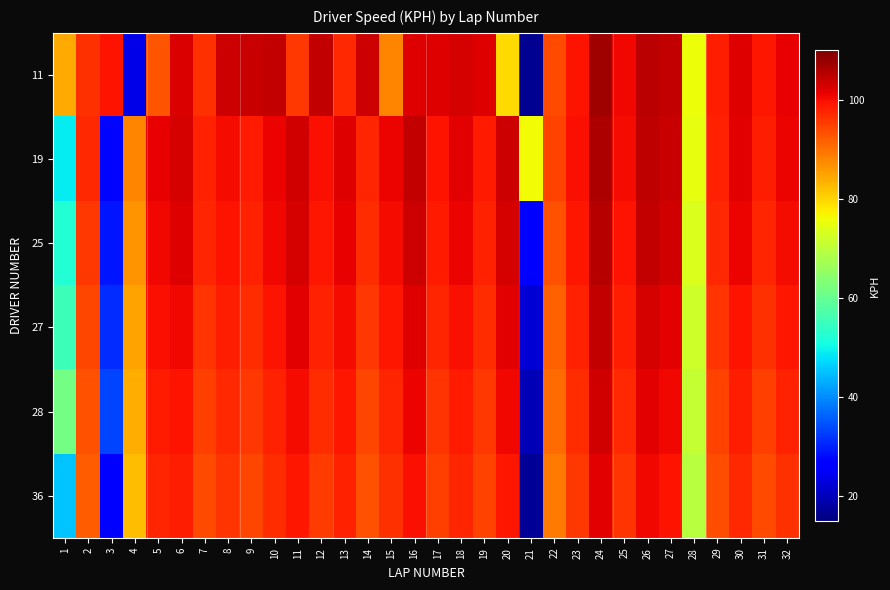

Reading left to right, extract all data points from this chart.

11: 1=84.1	2=96.6	3=99.6	4=23.8	5=92.9	6=102.3	7=96.4	8=103.4	9=103.7	10=104.3	11=95.7	12=104.3	13=97.2	14=103.5	15=88.0	16=101.9	17=101.9	18=102.7	19=101.9	20=79.5	21=16.8	22=93.9	23=99.6	24=107.3	25=100.5	26=105.0	27=104.3	28=75.6	29=98.4	30=102.0	31=98.9	32=101.4
19: 1=48.9	2=97.1	3=27.4	4=87.9	5=101.3	6=102.6	7=98.1	8=100.2	9=98.5	10=101.0	11=103.2	12=99.8	13=102.1	14=97.5	15=100.8	16=104.1	17=99.3	18=101.7	19=98.8	20=103.5	21=76.2	22=94.7	23=99.9	24=106.1	25=100.3	26=104.8	27=103.7	28=74.9	29=97.8	30=101.5	31=98.2	32=100.9
25: 1=52.3	2=95.8	3=29.1	4=86.5	5=100.7	6=101.9	7=97.4	8=99.6	9=97.9	10=100.5	11=102.7	12=99.1	13=101.4	14=96.8	15=100.1	16=103.4	17=98.6	18=101.0	19=98.1	20=102.8	21=25.4	22=93.2	23=99.2	24=105.4	25=99.6	26=104.1	27=103.0	28=73.5	29=97.1	30=100.8	31=97.5	32=100.2
27: 1=55.1	2=94.3	3=31.2	4=85.0	5=99.8	6=100.7	7=96.2	8=98.4	9=96.8	10=99.3	11=101.5	12=97.9	13=100.2	14=95.6	15=98.9	16=102.2	17=97.4	18=99.8	19=96.9	20=101.6	21=22.1	22=91.8	23=98.0	24=104.2	25=98.4	26=102.9	27=101.8	28=72.1	29=95.9	30=99.6	31=96.3	32=99.0
28: 1=61.4	2=93.0	3=33.5	4=83.8	5=98.6	6=99.5	7=95.0	8=97.2	9=95.6	10=98.1	11=100.3	12=96.7	13=99.0	14=94.4	15=97.7	16=101.0	17=96.2	18=98.6	19=95.7	20=100.4	21=19.5	22=90.4	23=96.8	24=103.0	25=97.2	26=101.7	27=100.6	28=70.8	29=94.7	30=98.4	31=95.1	32=97.8
36: 1=45.2	2=92.0	3=26.0	4=82.5	5=97.4	6=98.3	7=93.8	8=96.0	9=94.4	10=96.9	11=99.1	12=95.5	13=97.8	14=93.2	15=96.5	16=99.8	17=95.0	18=97.4	19=94.5	20=99.2	21=17.2	22=89.0	23=95.6	24=101.8	25=96.0	26=100.5	27=99.4	28=69.5	29=93.5	30=97.2	31=93.9	32=96.6